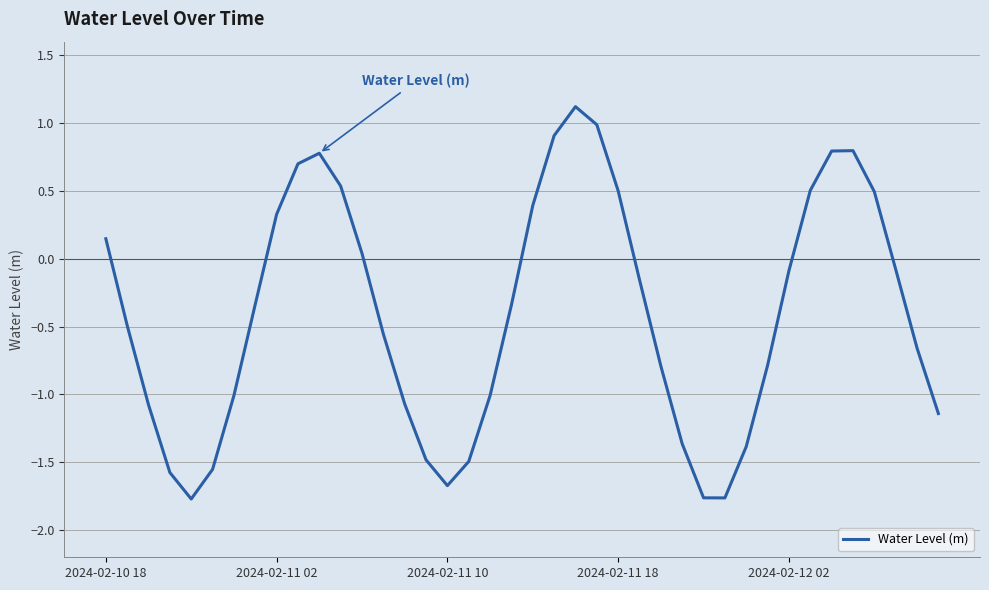

What is the difference between the maximum and minimum values?

2.9